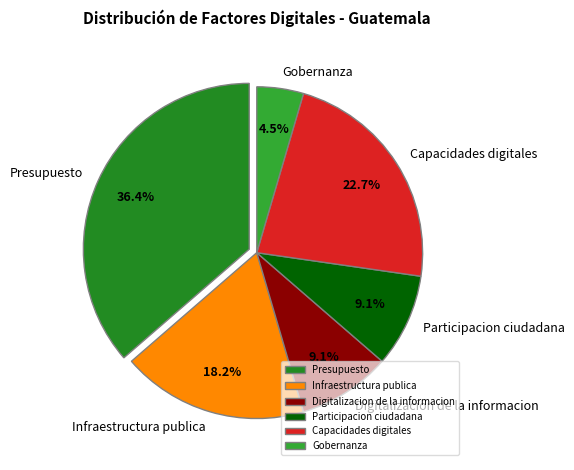

To the nearest percent, what percentage of the pie is Presupuesto?

36%